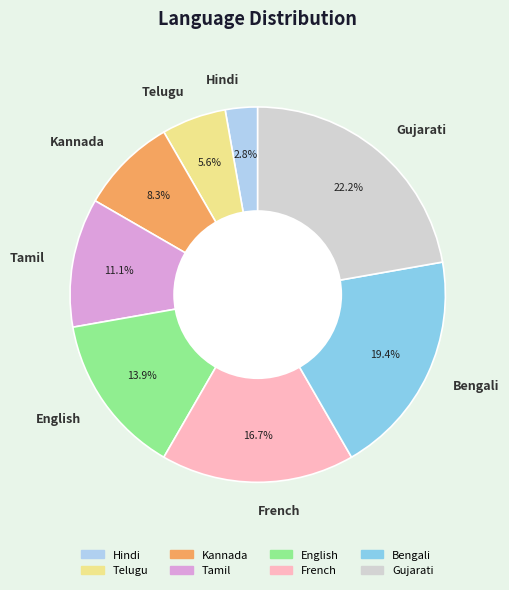

Rank the categories by value from lowest to highest.

Hindi, Telugu, Kannada, Tamil, English, French, Bengali, Gujarati